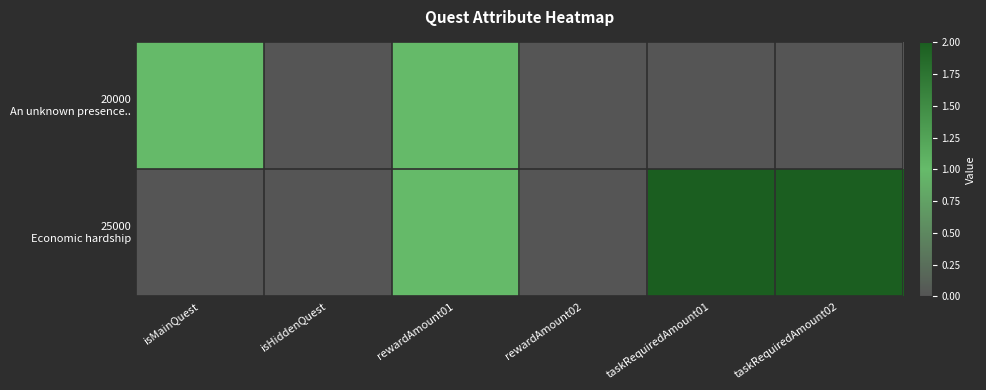

Rank the series by their average value, from highest to lowest.

25000 Economic hardship, 20000 An unknown presence..